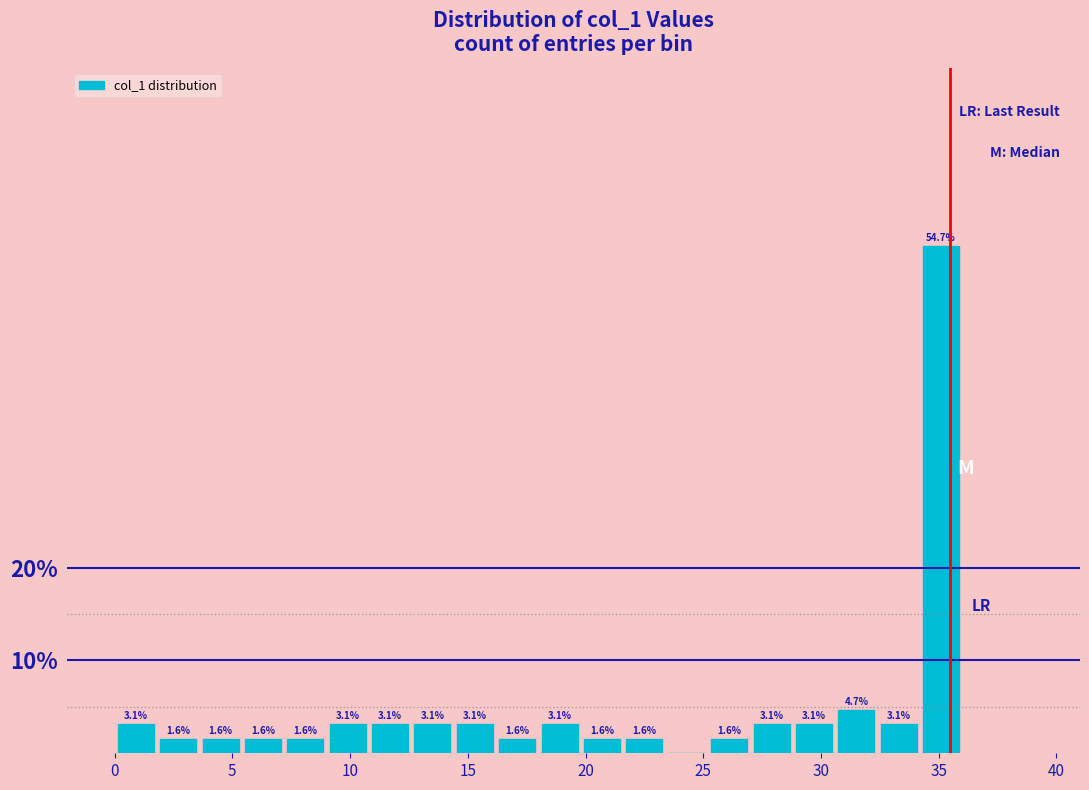

Read against the x-axis, roughly where is the centre of the tallest bar?

35.0